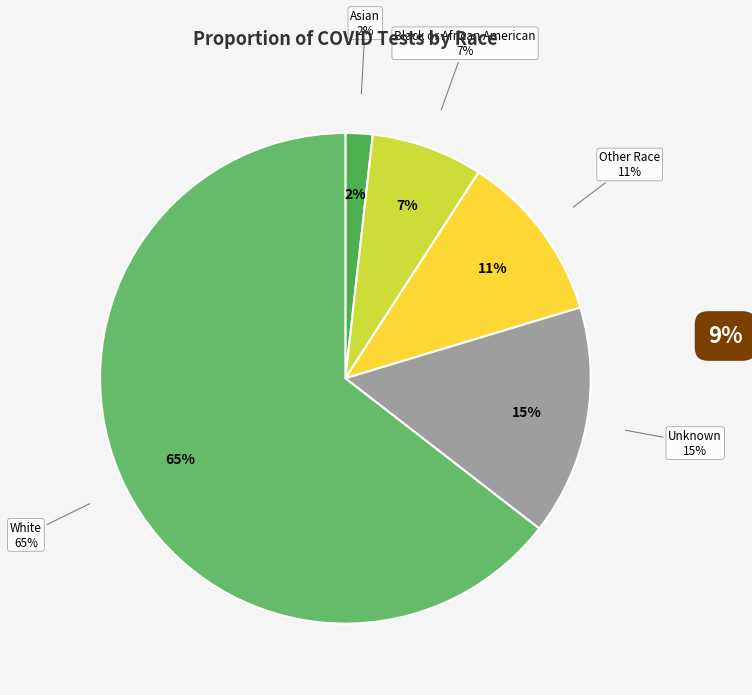

To the nearest percent, what is the difference between the Asian and White slice percentages?

63%